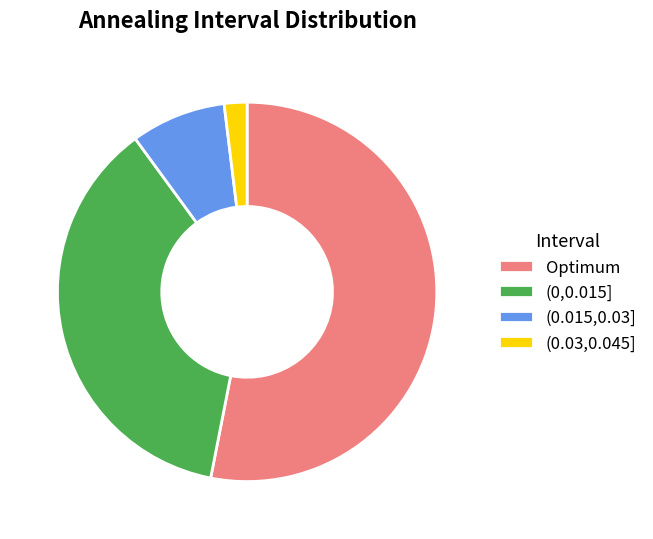

True or false: (0.03,0.045] accounts for 2% of the total.

True